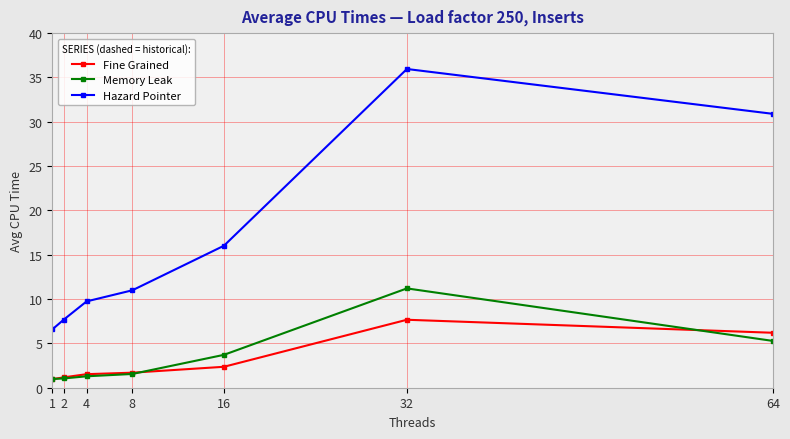

At which label does Hazard Pointer reach its peak?

32